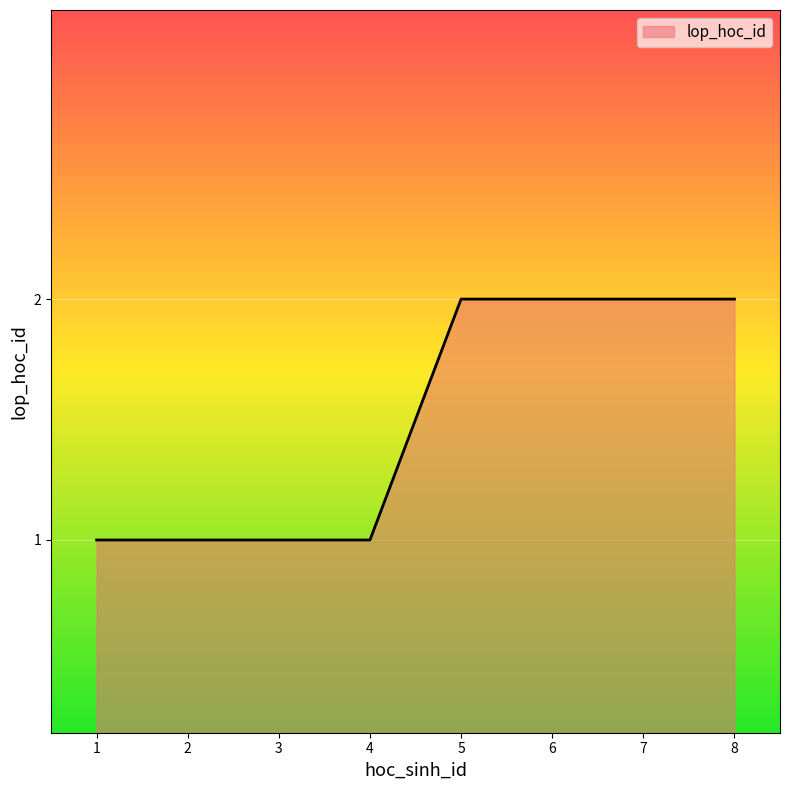

What is the sum of the values at 6 and 7?

4